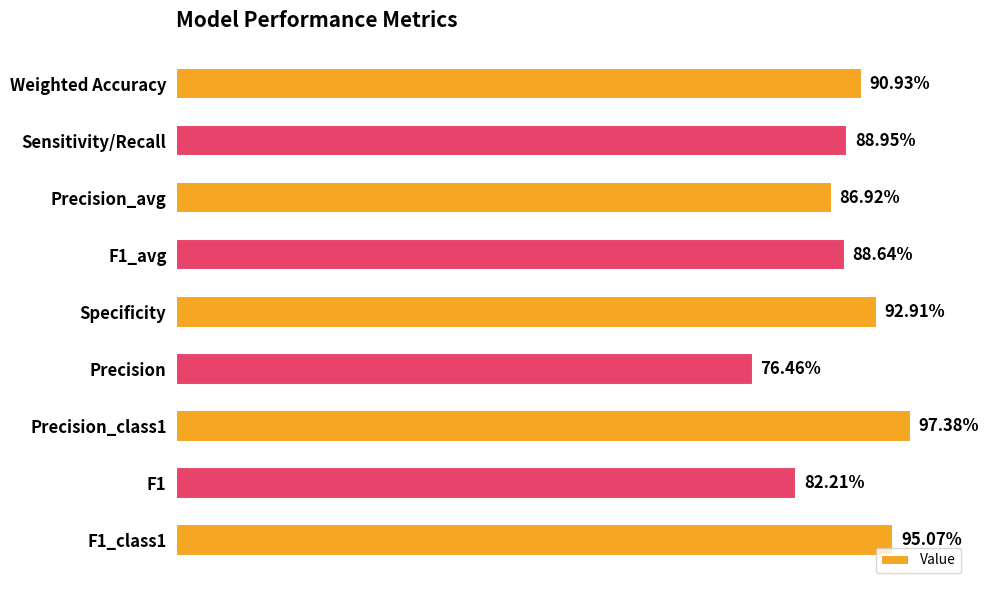

What is the smallest value displayed?

0.8